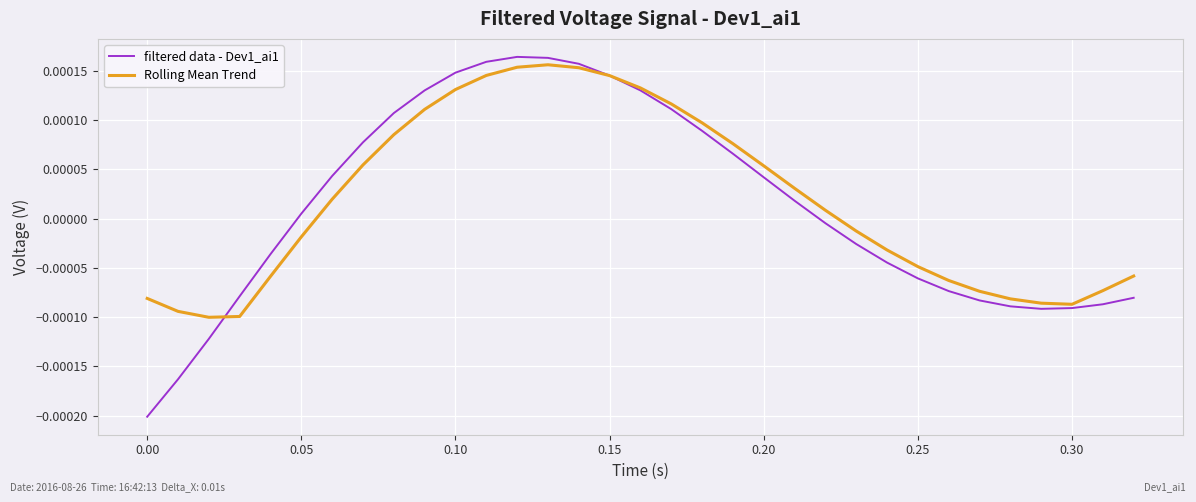

Which series has the largest range (max minus min)?

filtered data - Dev1_ai1